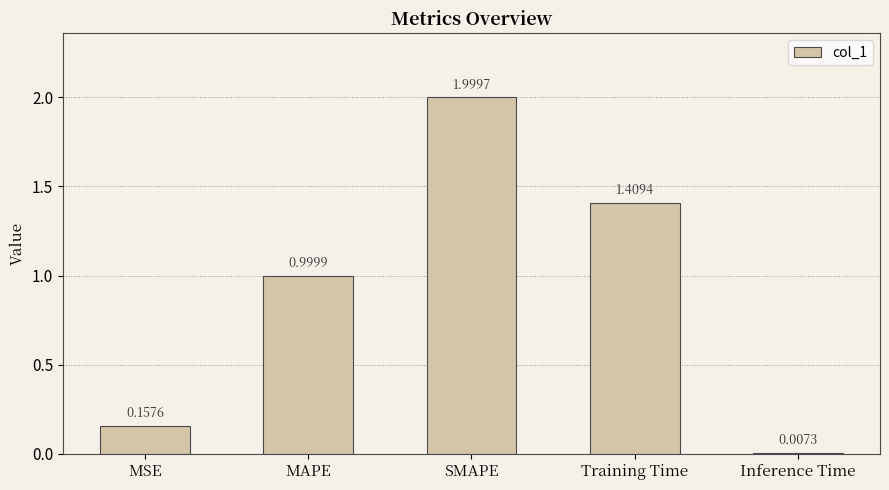

Which category has the lowest value across all series?

Inference Time